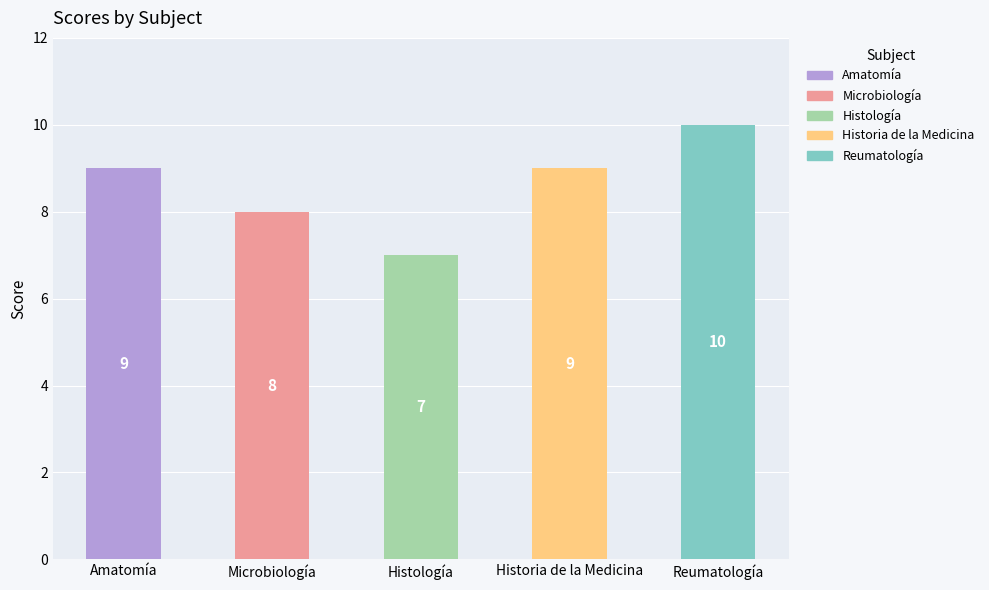

What is the ratio of the value at Historia de la Medicina to the value at Reumatología?

0.9